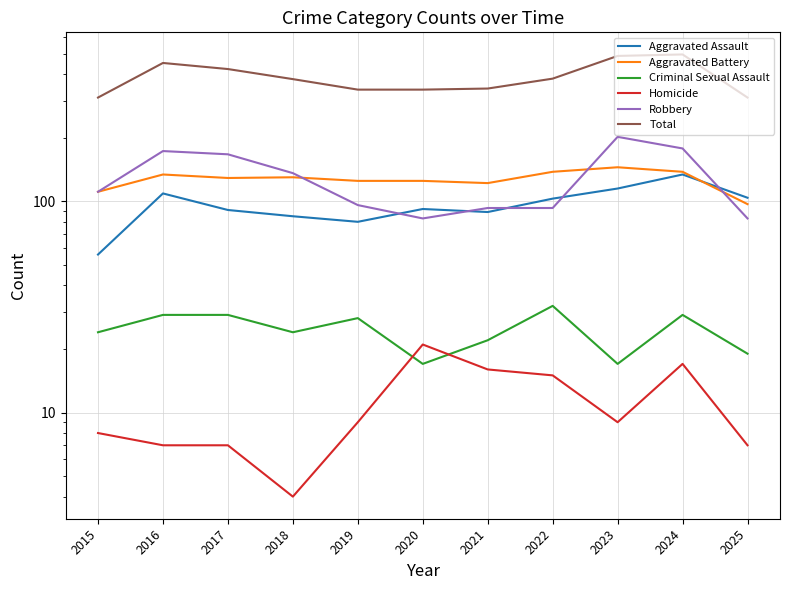

The Criminal Sexual Assault series shows 10 at 2020. True or false?

False